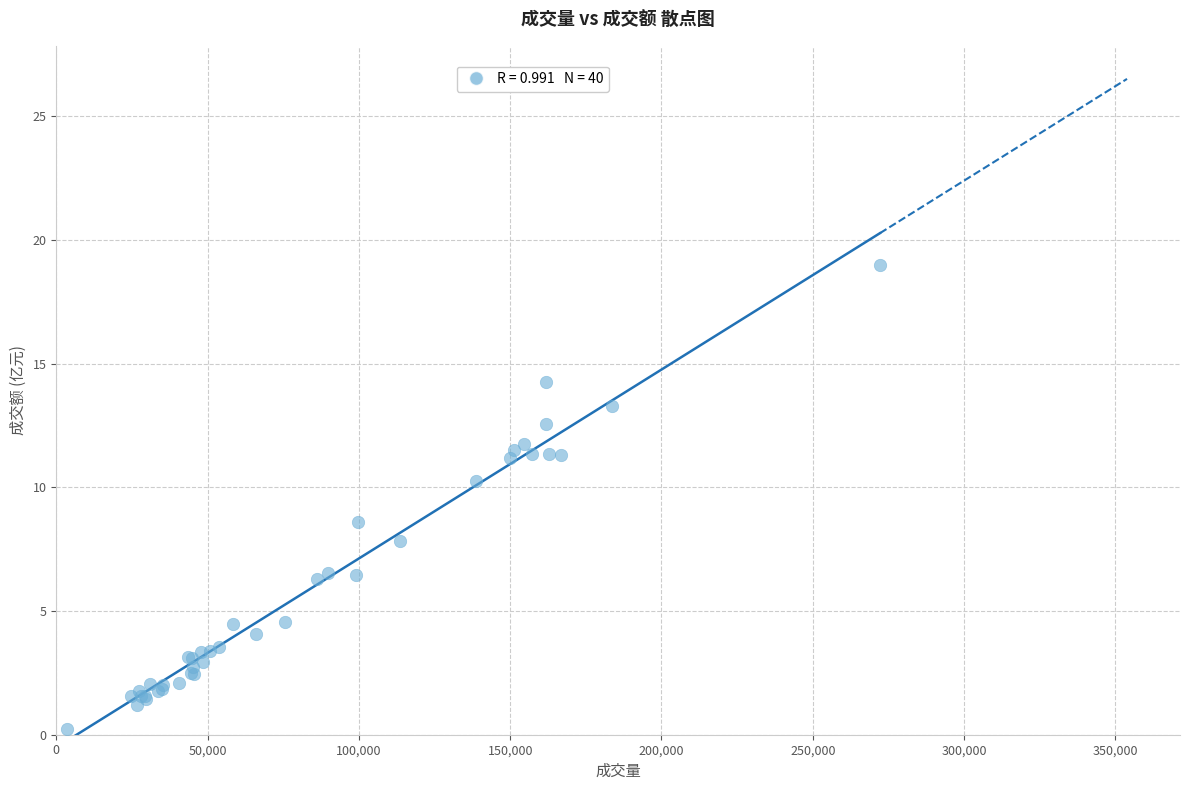

What Y value in the scatter plot is closest to 9?

8.6